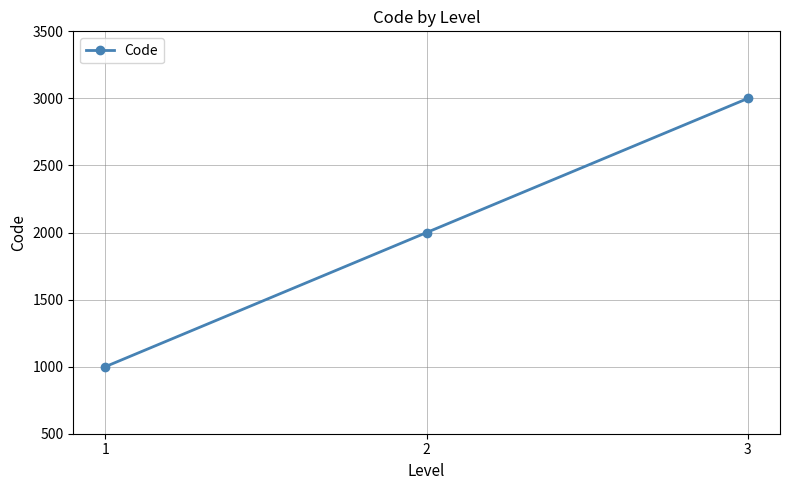

The value at 1 is 1000. True or false?

True